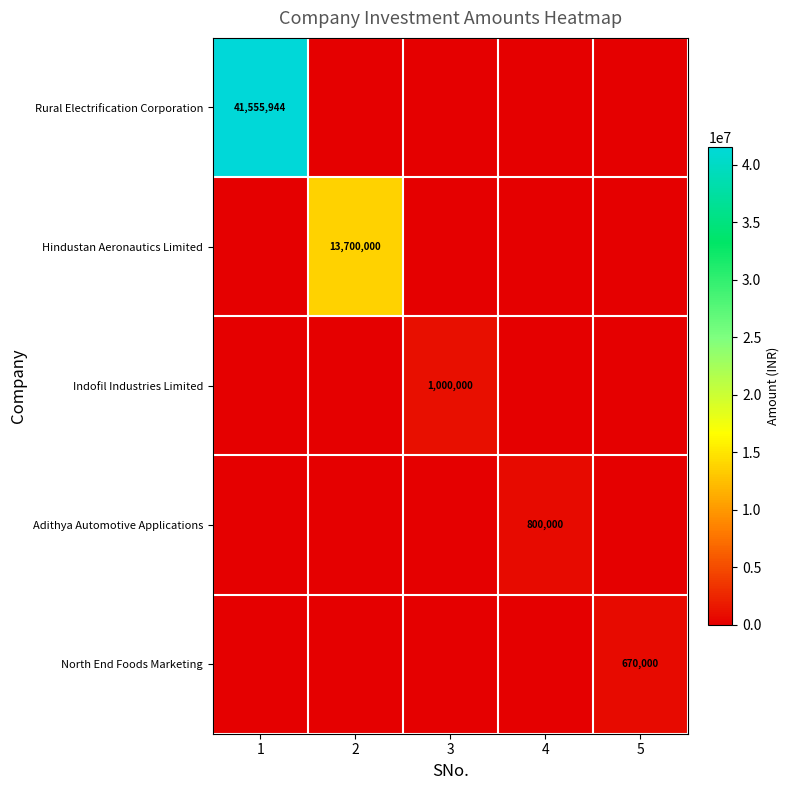

The Hindustan Aeronautics Limited series shows 13700000 at 2. True or false?

True